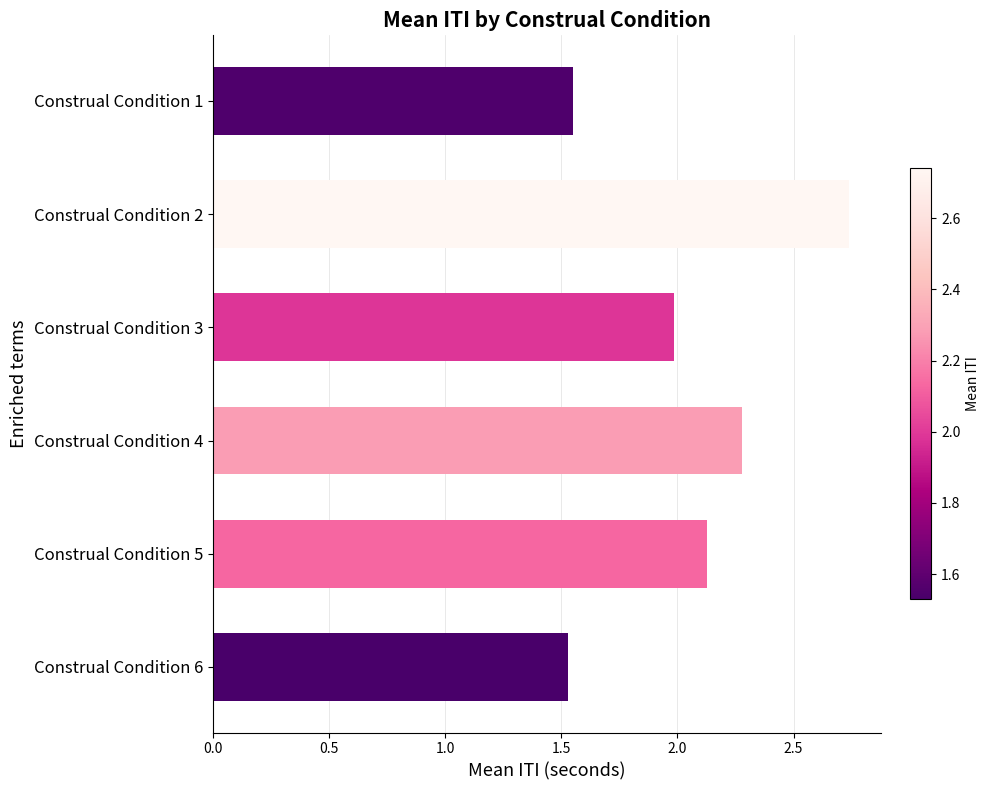

How many values exceed 2?

3